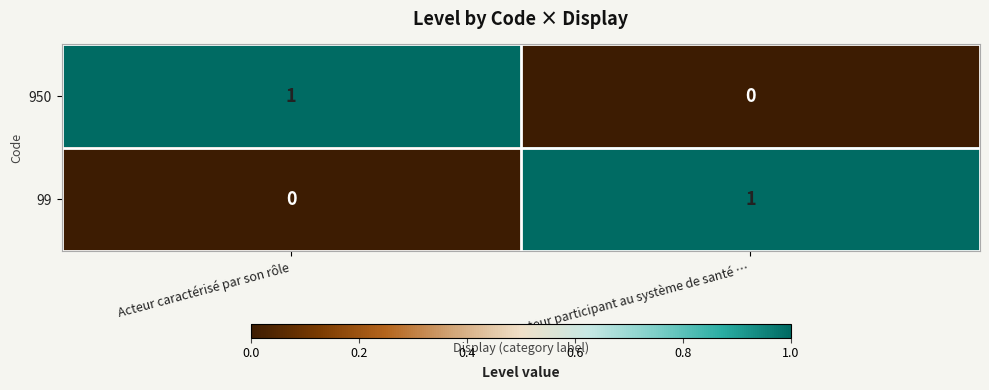

Reading left to right, transcribe all the data shown in this chart.

950: 1	0
99: 0	1